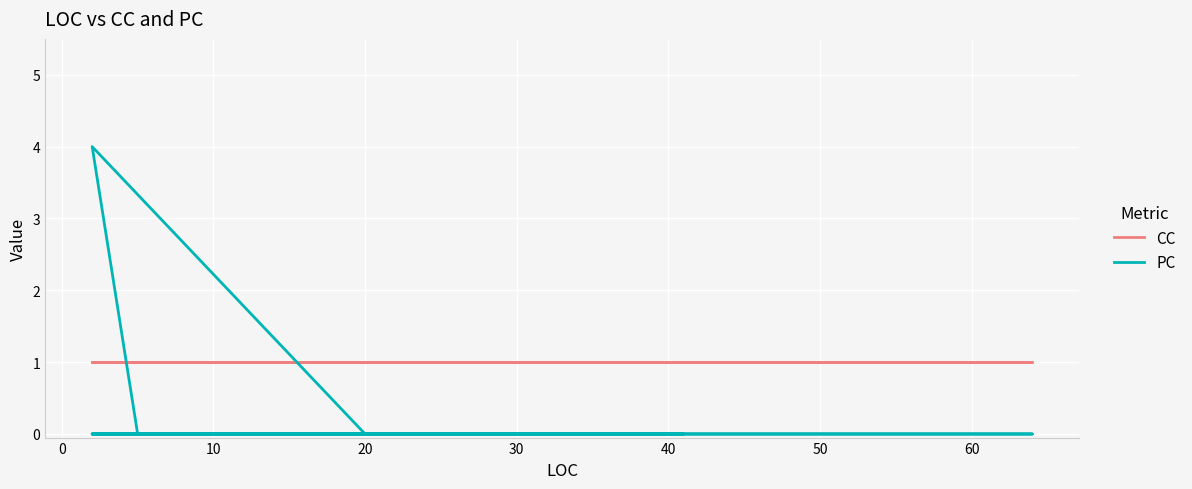

What is the value of the CC point at the 4th from the left?

1